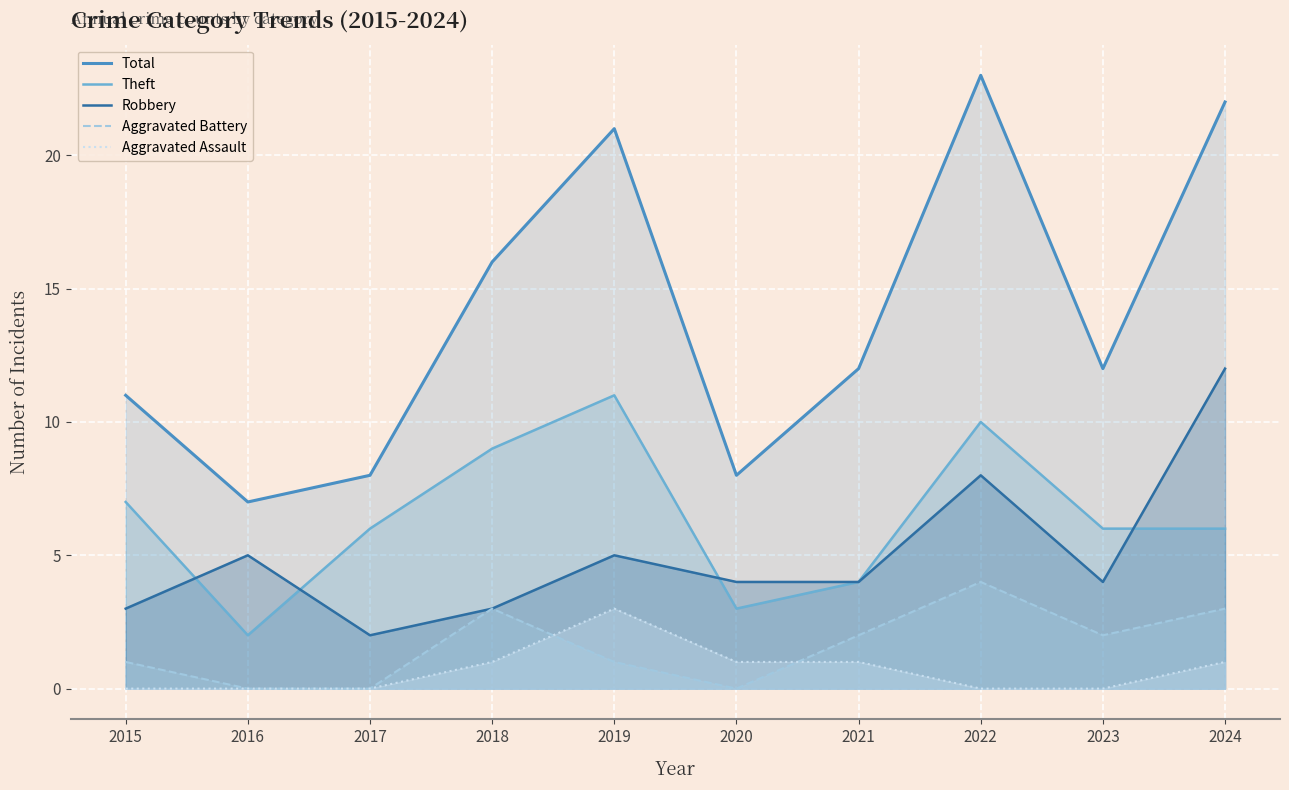

What is the difference between the maximum and minimum values in the Theft series?

9